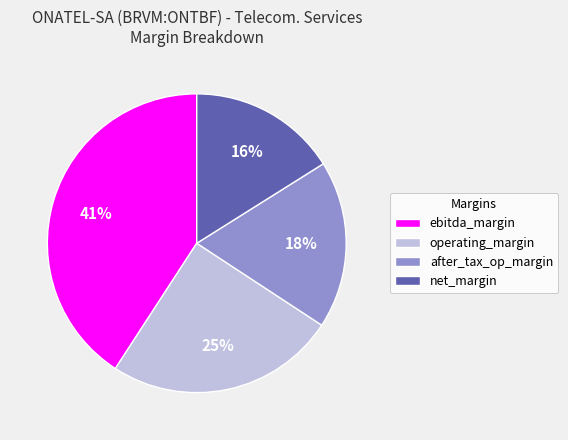

How many segments does this pie chart have?

4